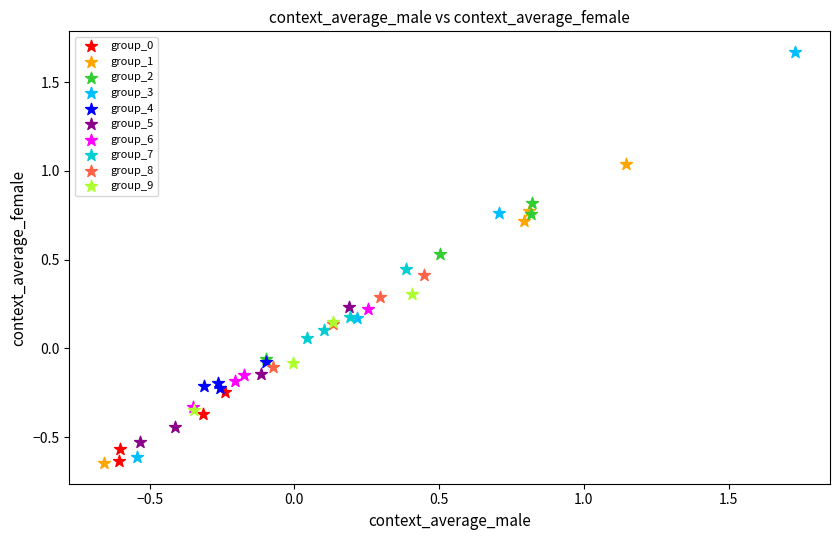

Which series contains the highest Y value?

group_3